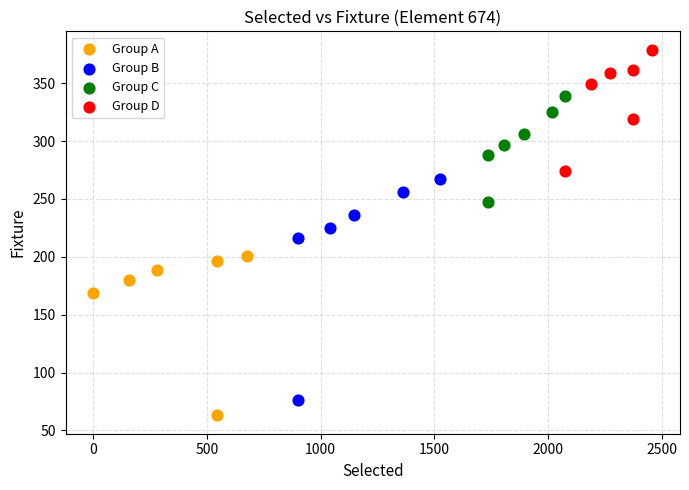

What are all the series names shown in the legend?

Group A, Group B, Group C, Group D